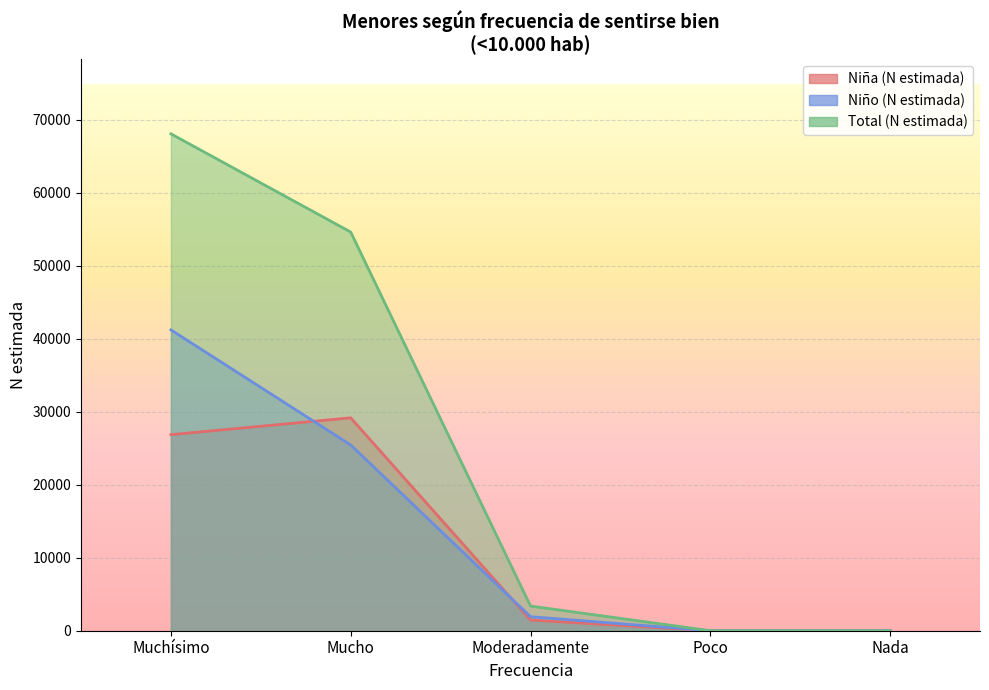

True or false: Niño (N estimada) and Total (N estimada) intersect in this chart.

False